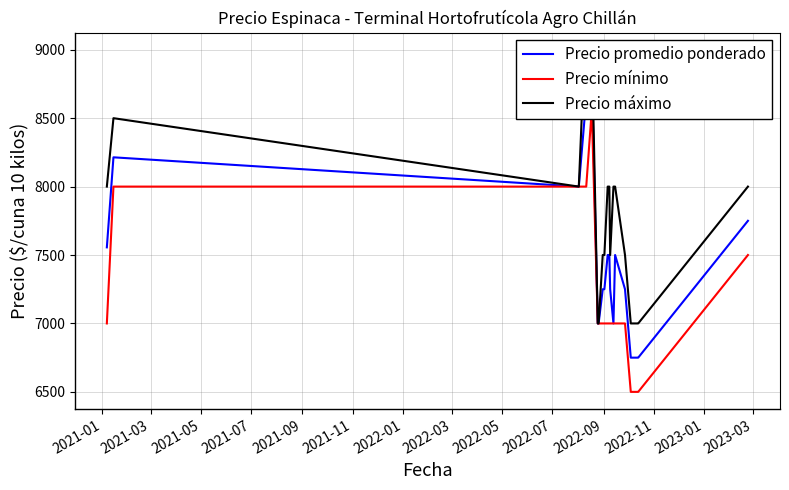

What are all the series names shown in the legend?

Precio promedio ponderado, Precio mínimo, Precio máximo